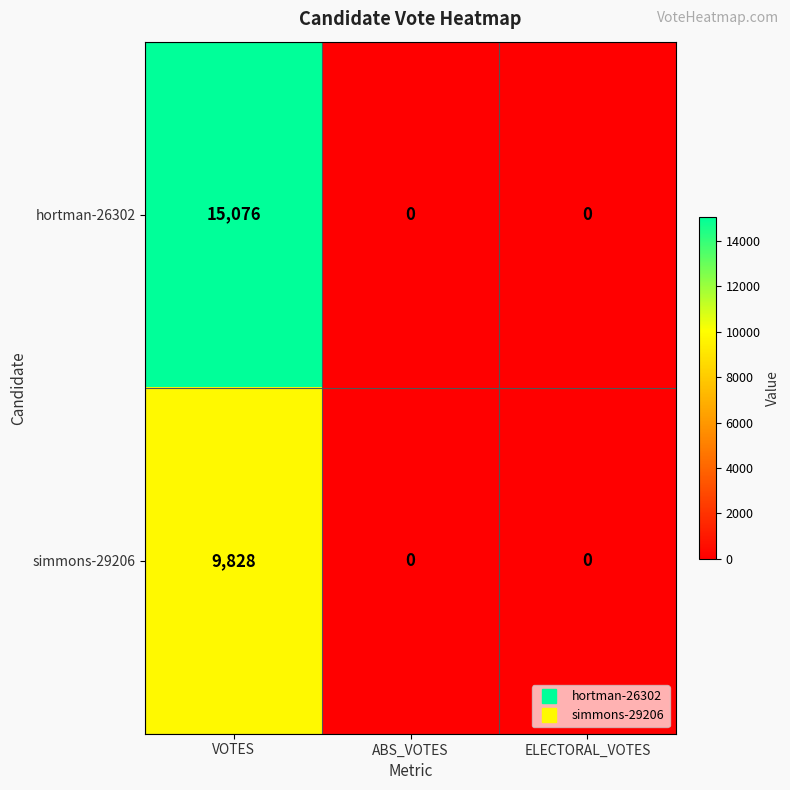

At which category is the sum across all series the highest?

VOTES